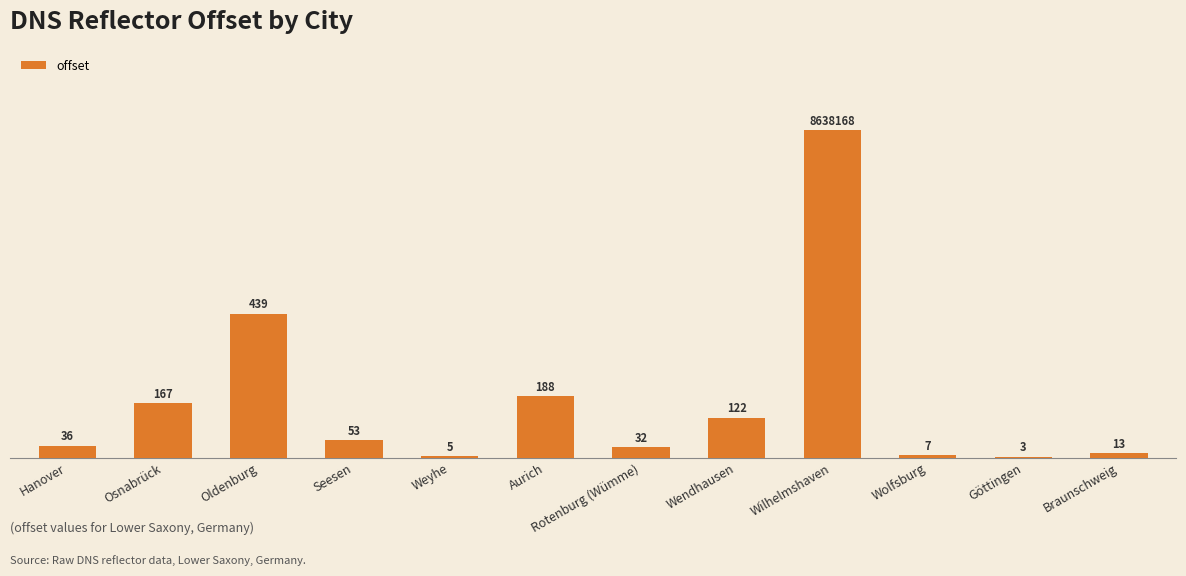

What is the maximum value shown in the chart?

1000